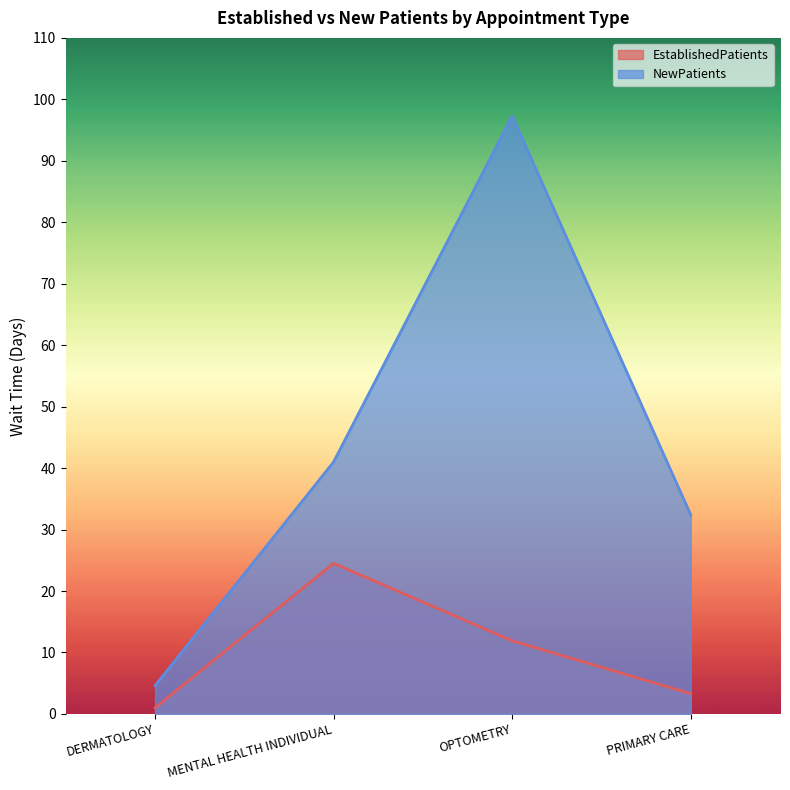

How many interior local peaks does the EstablishedPatients series have?

1